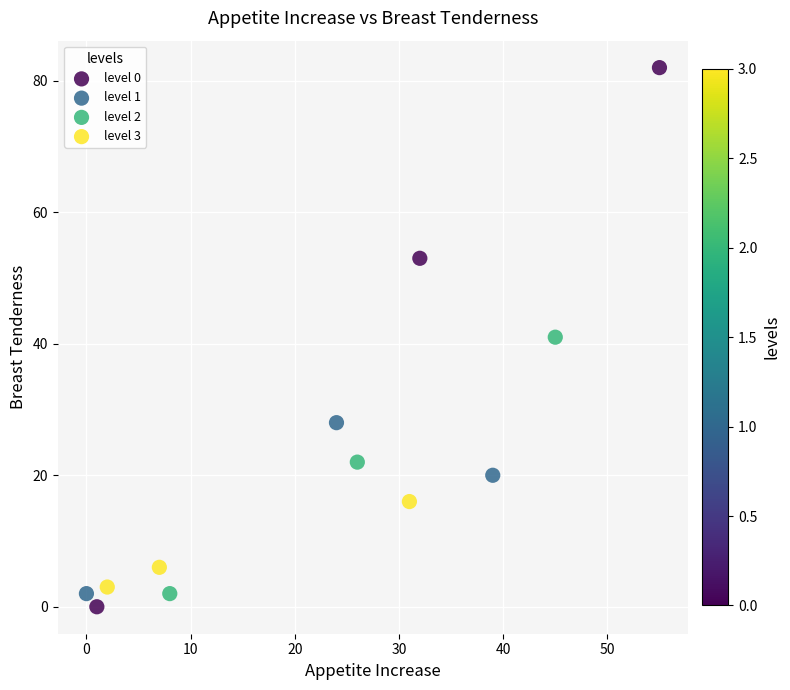

What are all the series names shown in the legend?

level 0, level 1, level 2, level 3